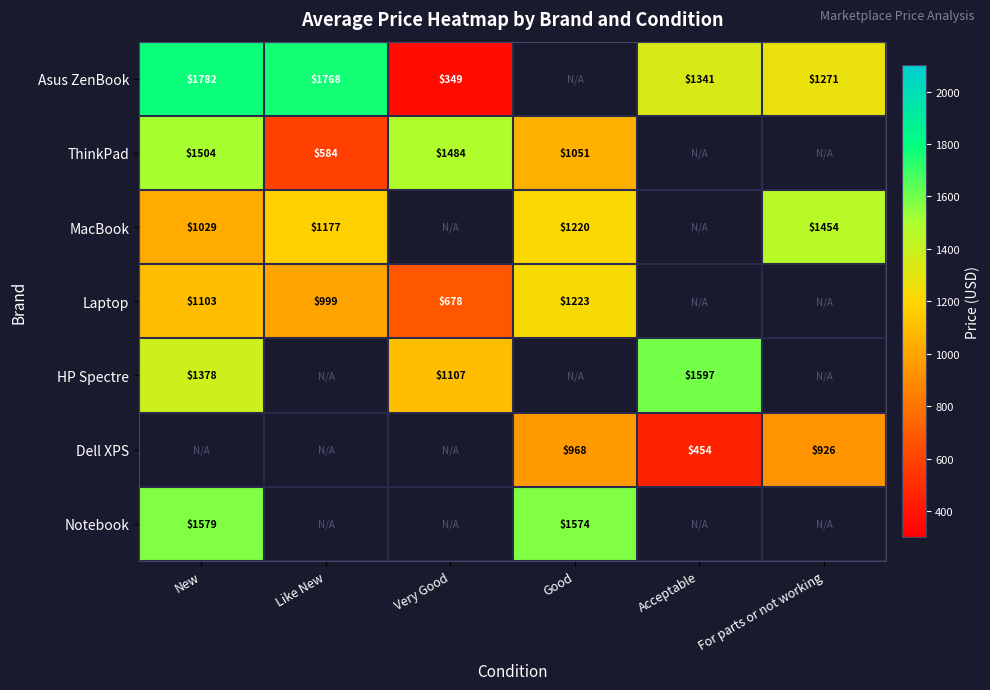

Is the value of Asus ZenBook at Acceptable greater than the value of Dell XPS at Acceptable?

Yes